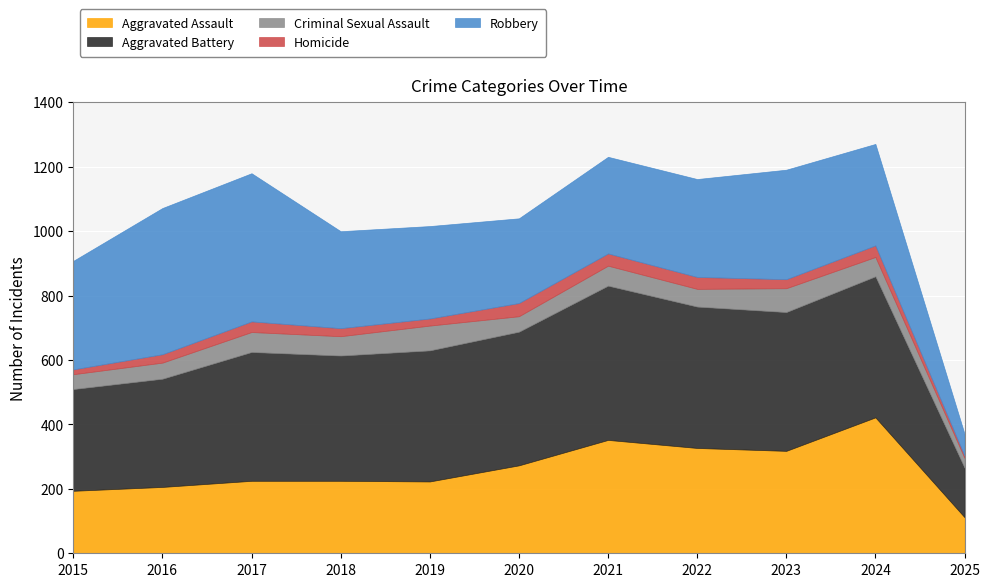

Is it true that Aggravated Battery equals 439 at 2022?

True